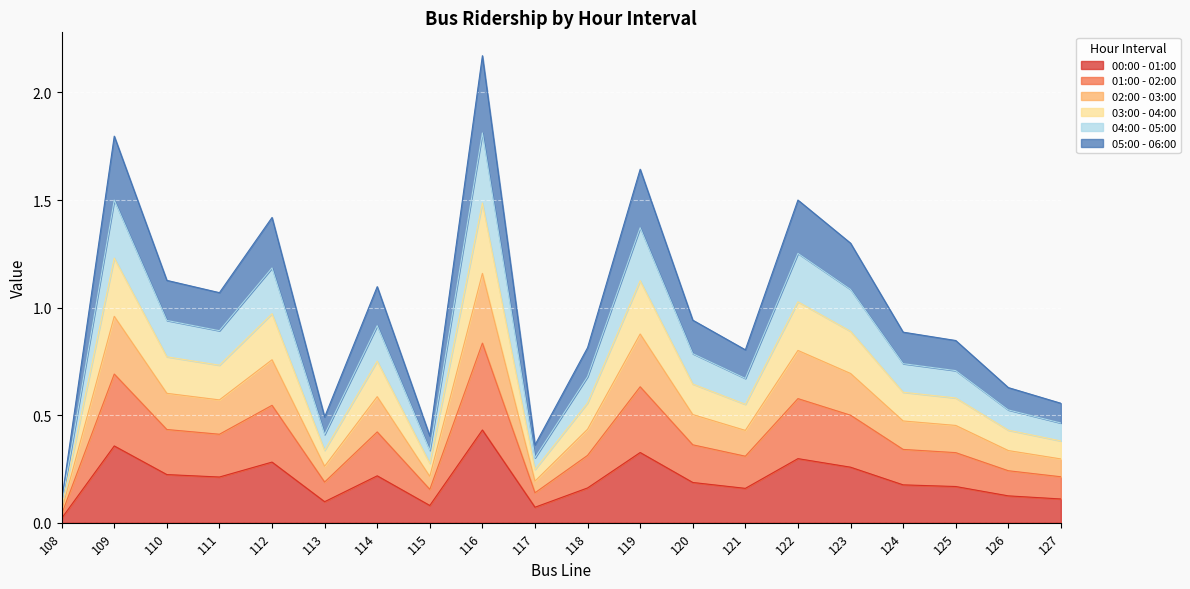

The 00:00 - 01:00 series shows 0.6 at 109. True or false?

False